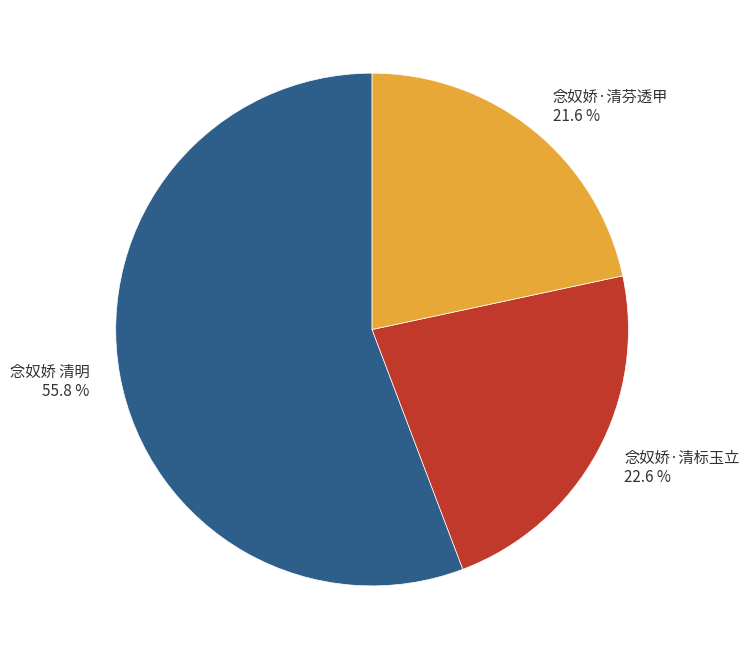

To the nearest percent, what percentage of the pie is 念奴娇·清芬透甲?

22%